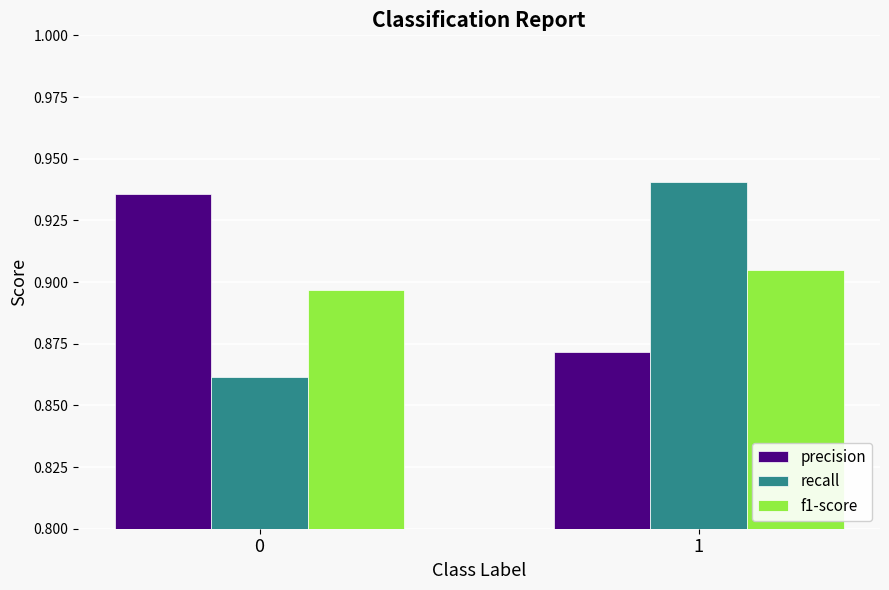

Is it true that recall equals 0.3 at 0?

False